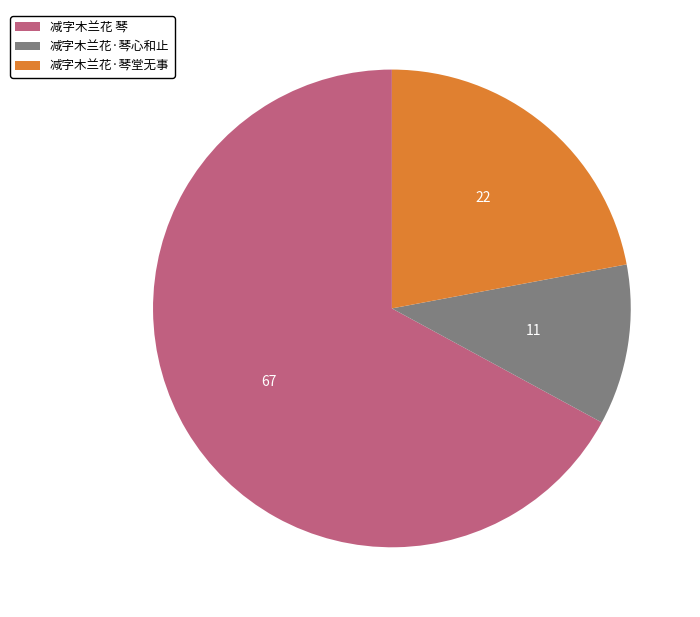

Which category accounts for the majority?

减字木兰花 琴